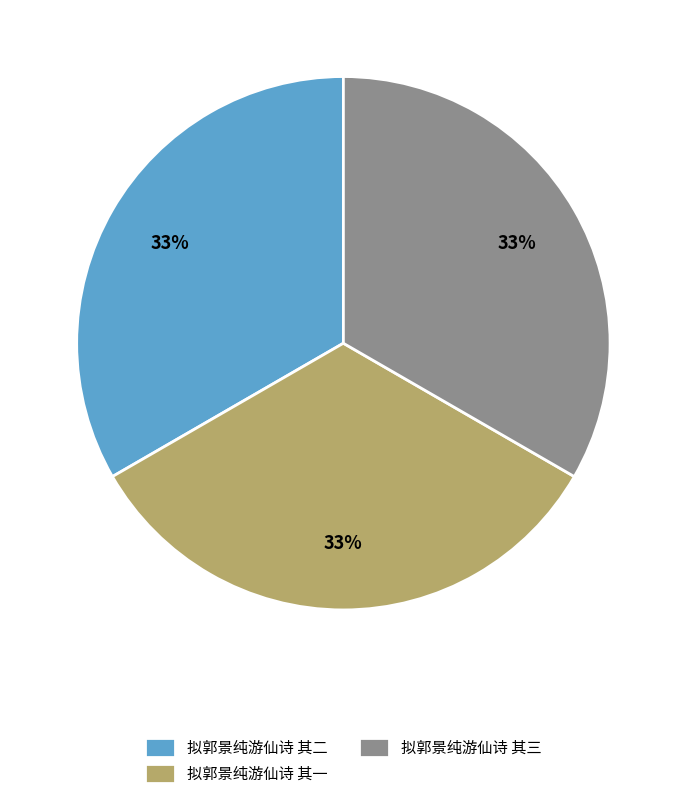

Is it true that 拟郭景纯游仙诗 其一 is 41% of the pie?

False